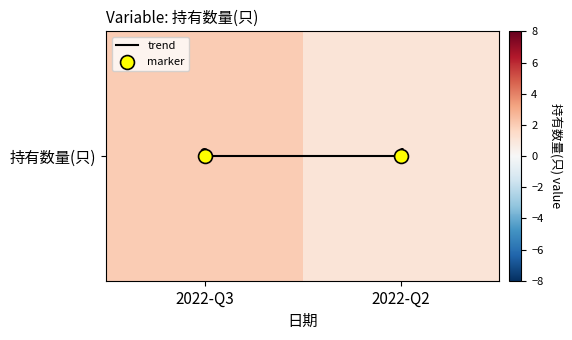

Which series has the largest range (max minus min)?

持有数量(只)